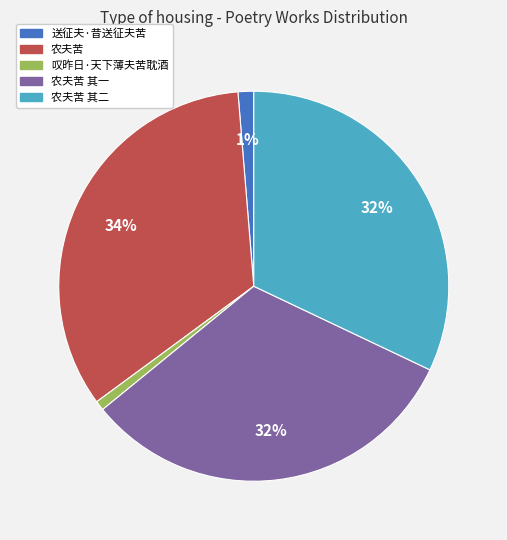

Is there any slice that represents more than half of the pie?

No